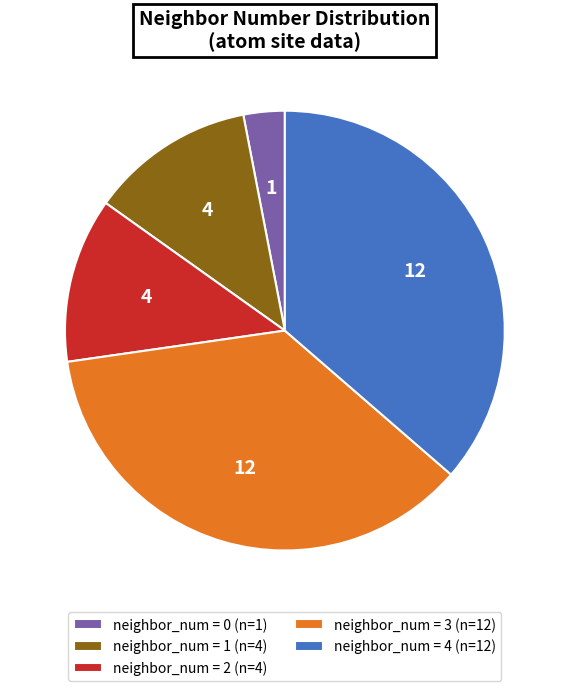

The neighbor_num = 4 (n=12) slice represents 36% of the pie. True or false?

True